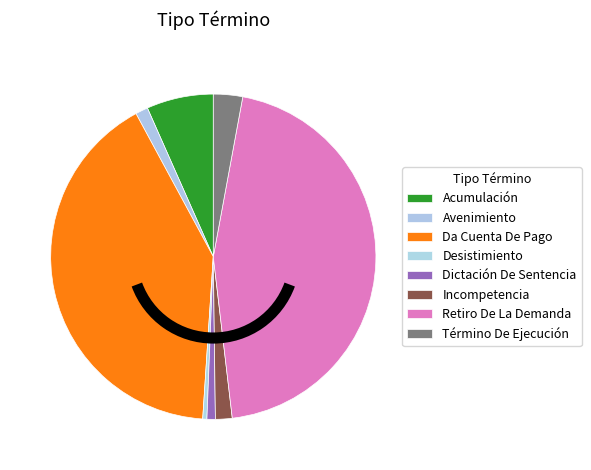

Is it true that Incompetencia is 10% of the pie?

False